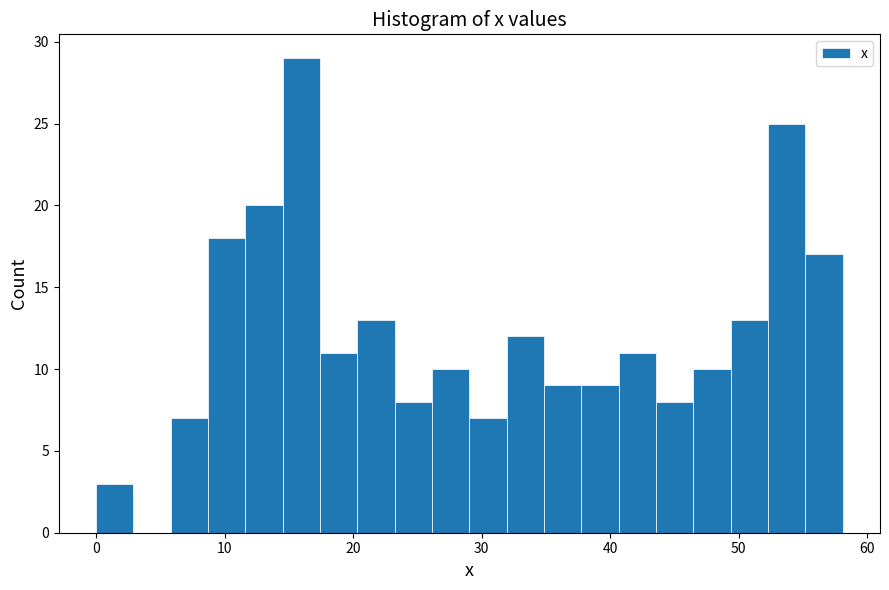

Read against the x-axis, roughly where is the centre of the tallest bar?

16